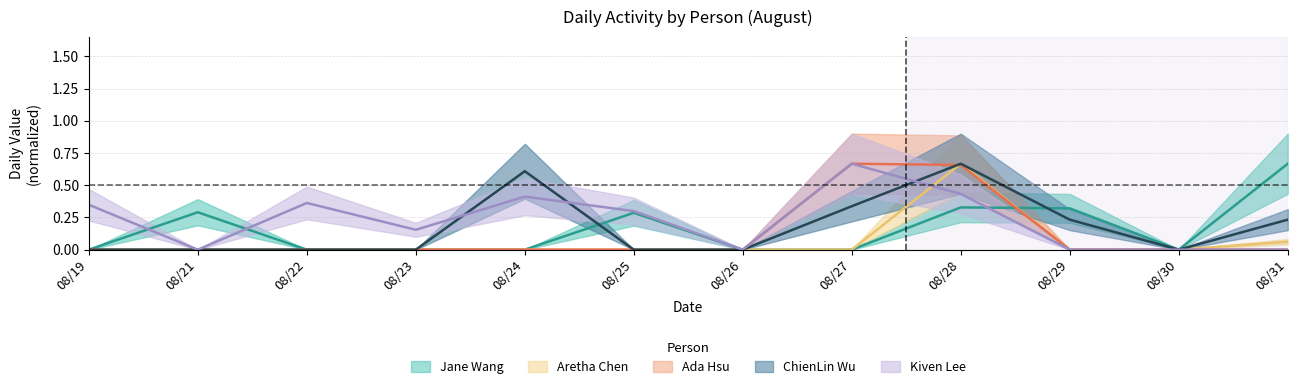

How many lines are shown in the chart?

5